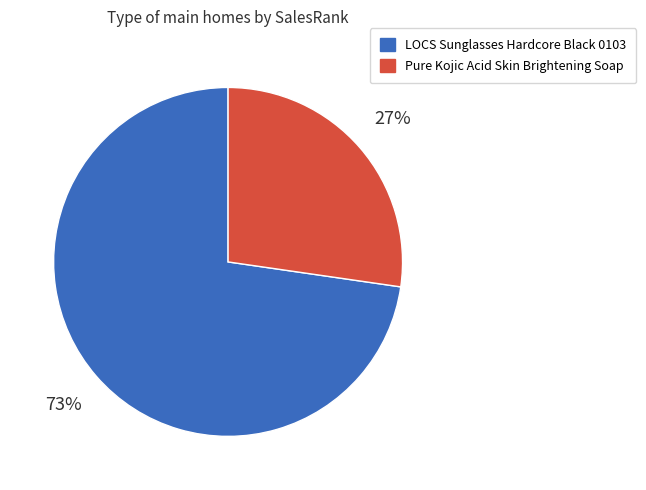

To the nearest percent, what is the combined percentage of LOCS Sunglasses Hardcore Black 0103 and Pure Kojic Acid Skin Brightening Soap?

100%